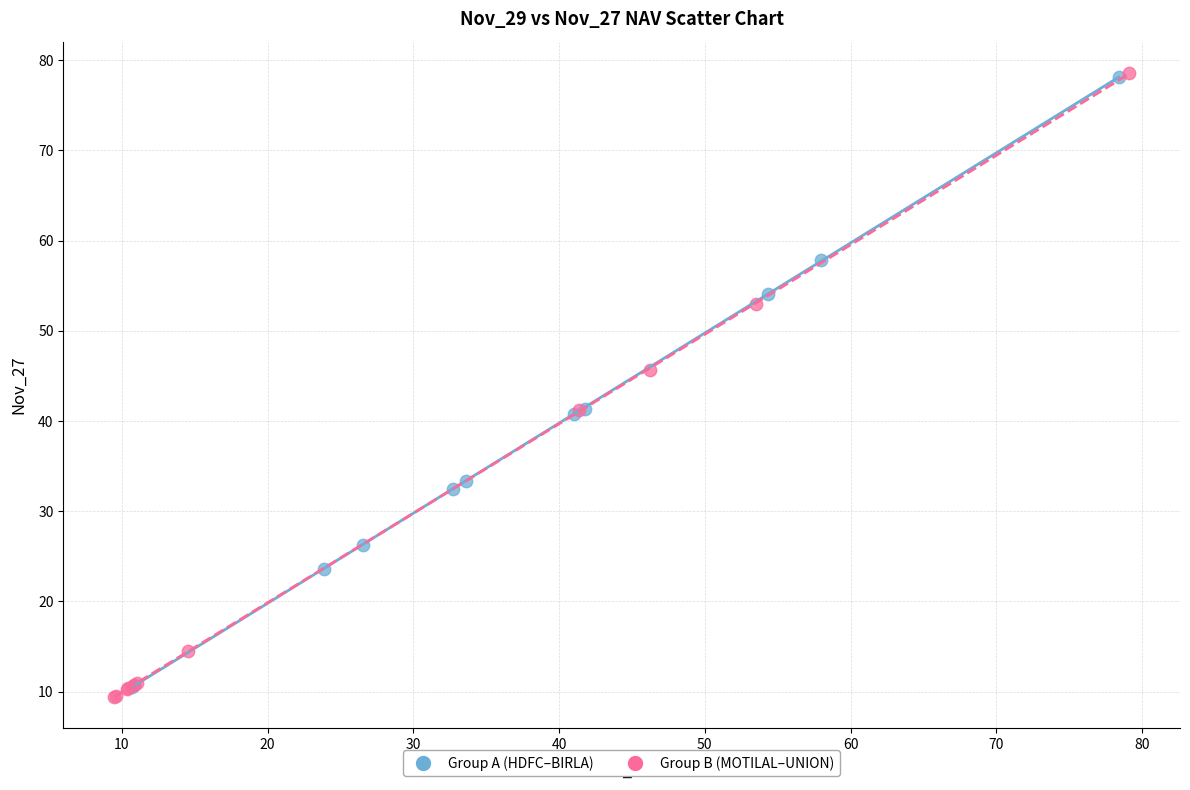

What are all the series names shown in the legend?

Group A (HDFC–BIRLA), Group B (MOTILAL–UNION)